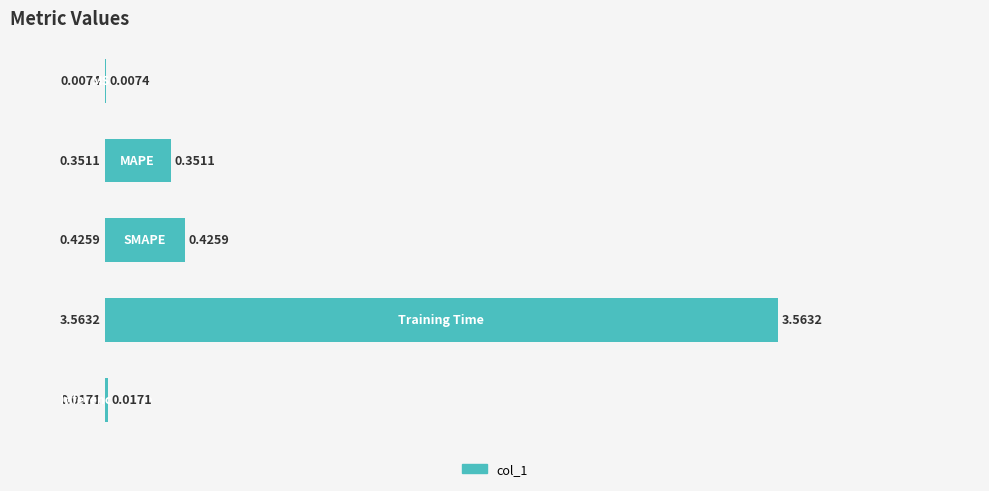

What is the sum of all values?

4.4